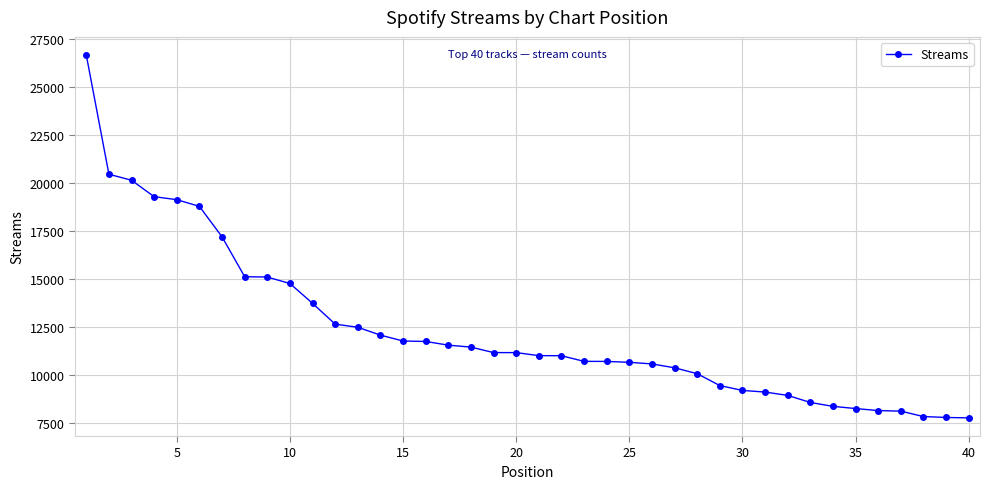

What is the average value?

12342